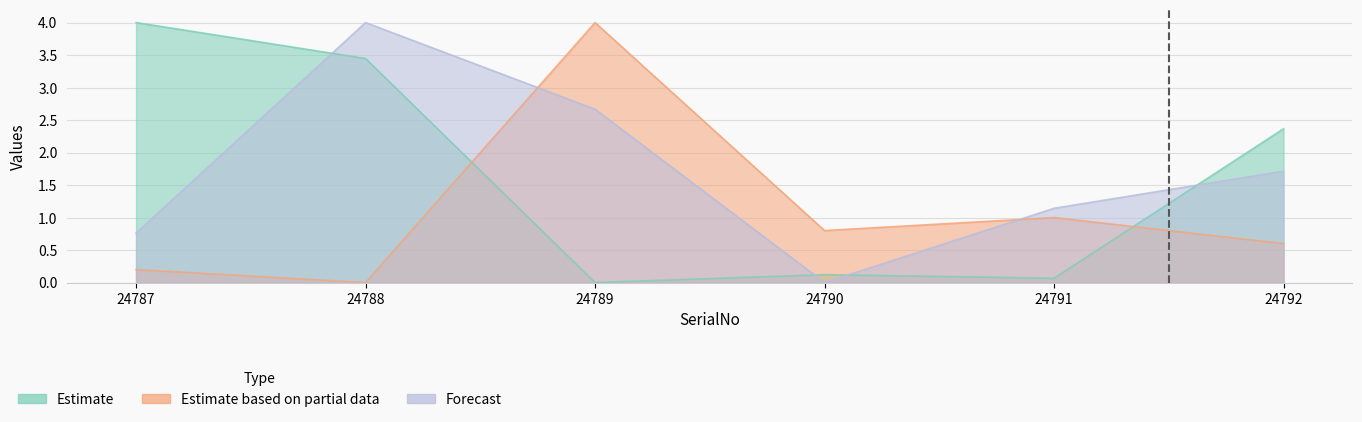

How many lines are shown in the chart?

3